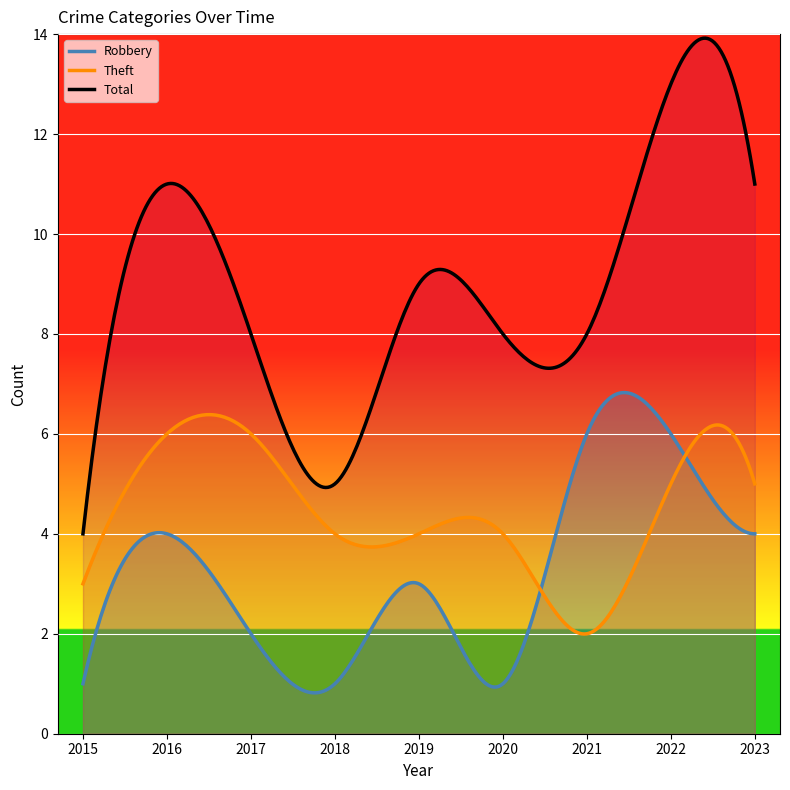

What is the spread (max minus min) of values at 2019?

6